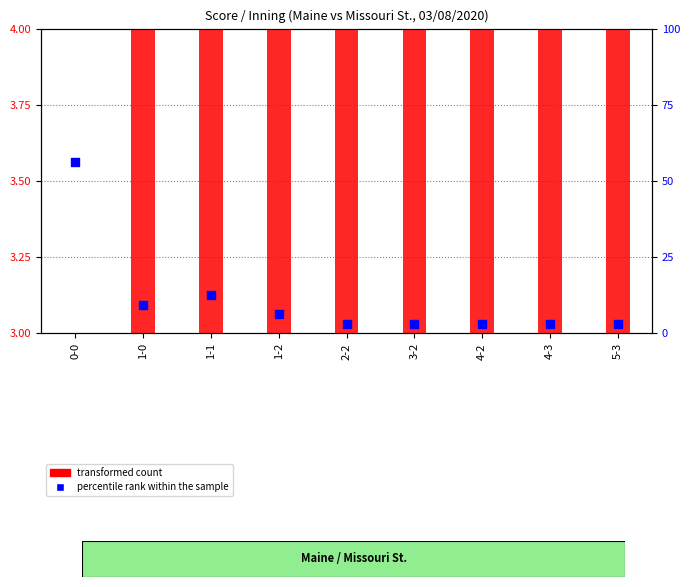

At how many categories does at least one series exceed 55?

1